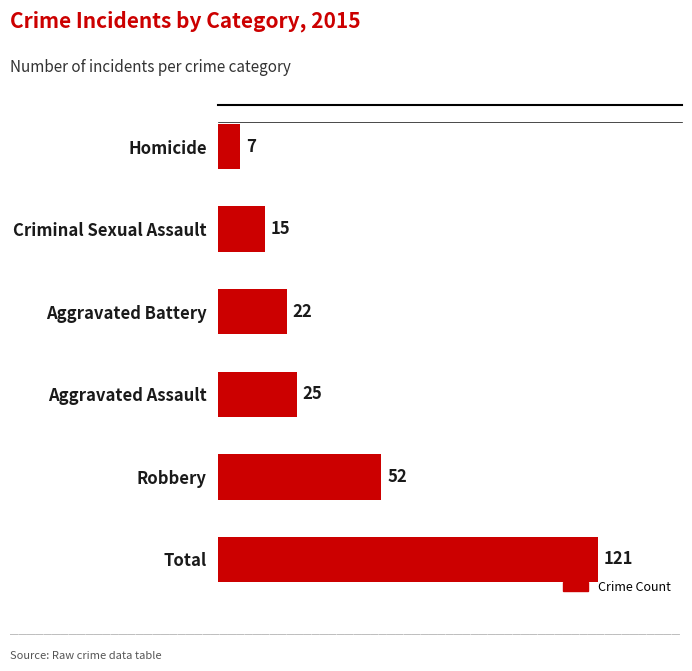

How many distinct data groups are displayed?

1